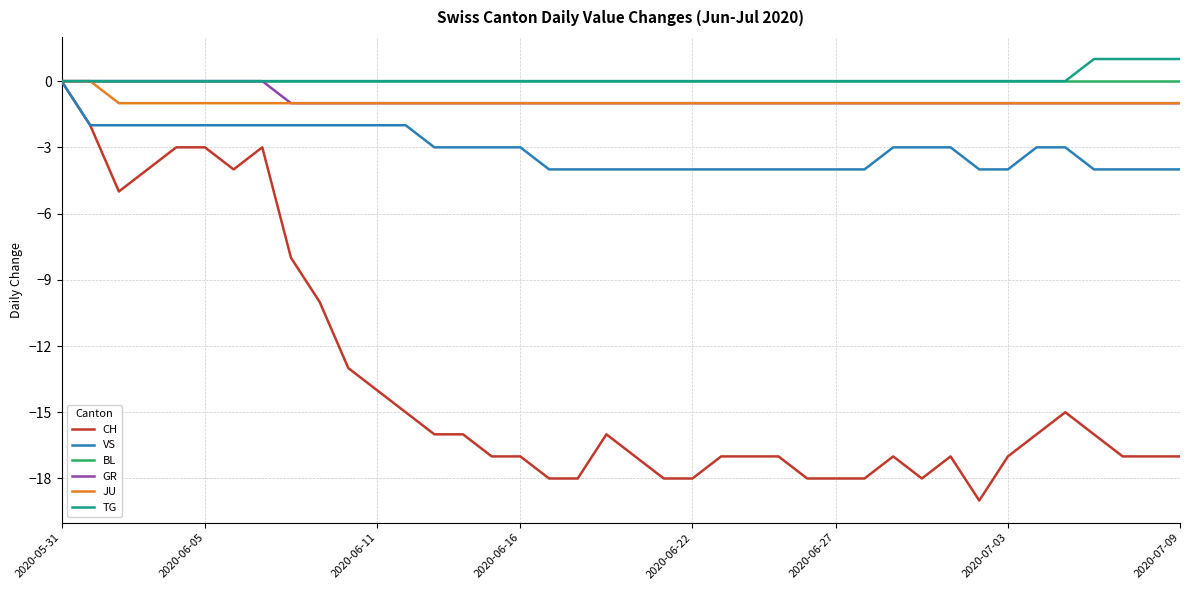

What is the minimum value shown in the chart?

-19